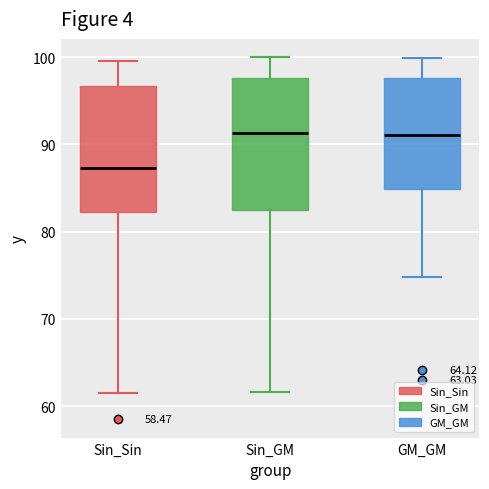

Which box has the lowest median line?

Sin_Sin